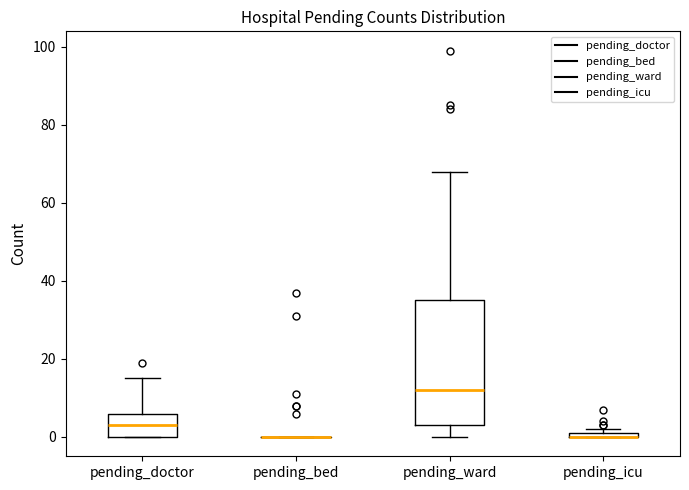

Which box is the tallest, from its lower edge to its upper edge?

pending_ward